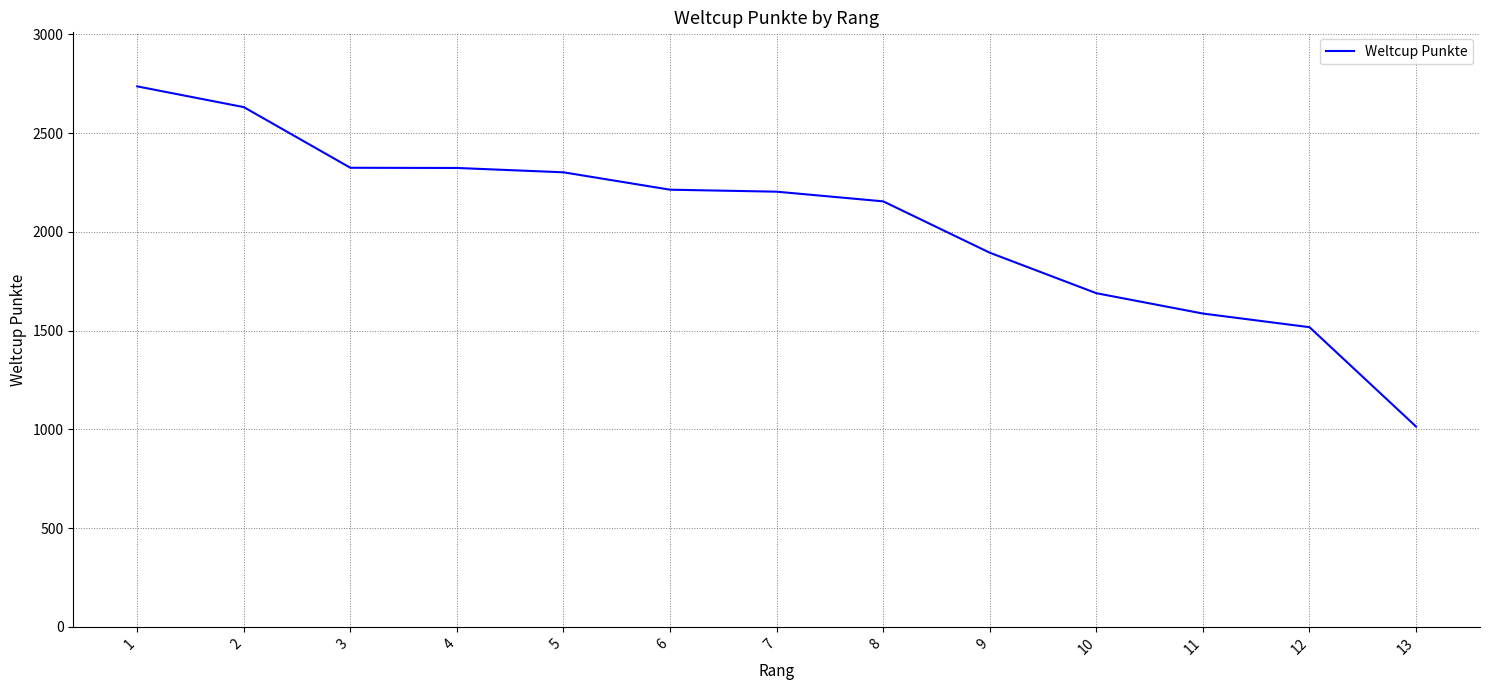

What is the difference between the values at 7 and 3?

121